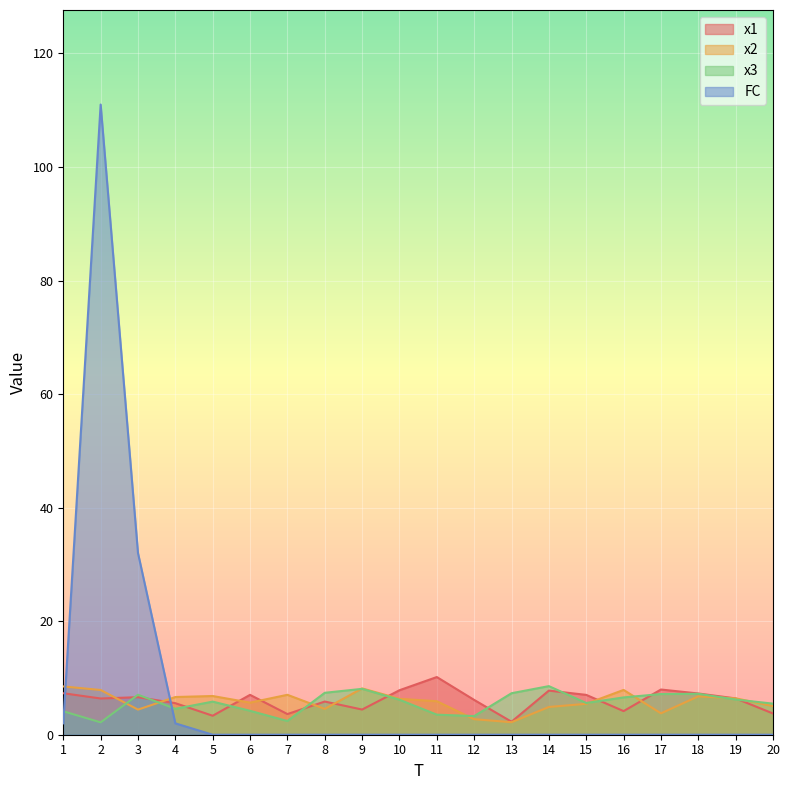

Between 5 and 10, which is larger?

10